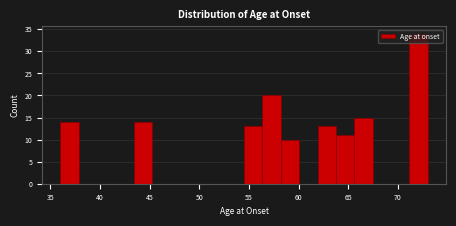

Around what value on the x-axis is the tallest bar? Give the approximate position of its centre, as read against the axis.

72.0